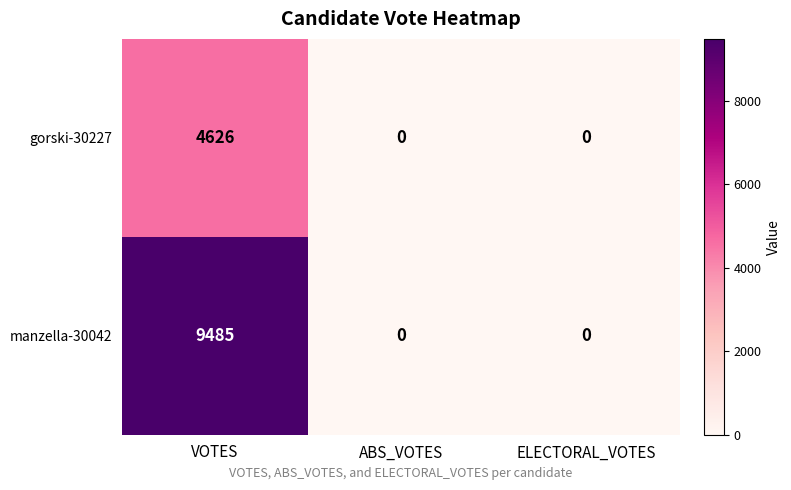

The value of gorski-30227 at ELECTORAL_VOTES is 0. True or false?

True